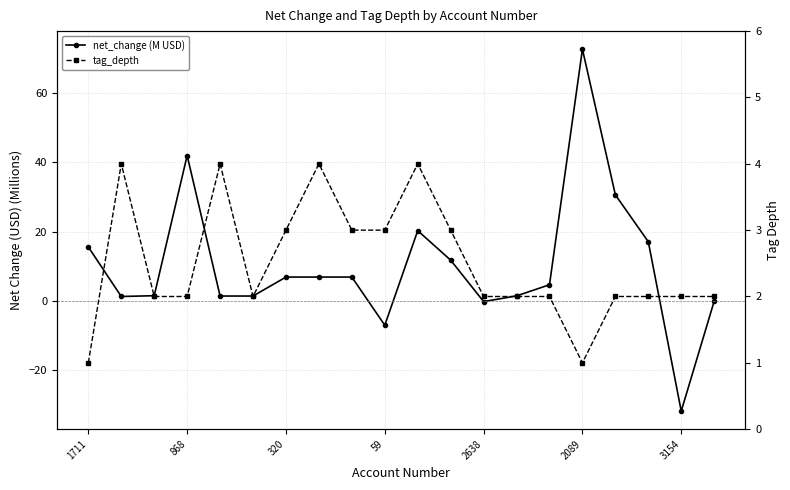

True or false: tag_depth has more than 2 points higher than both neighbors.

True